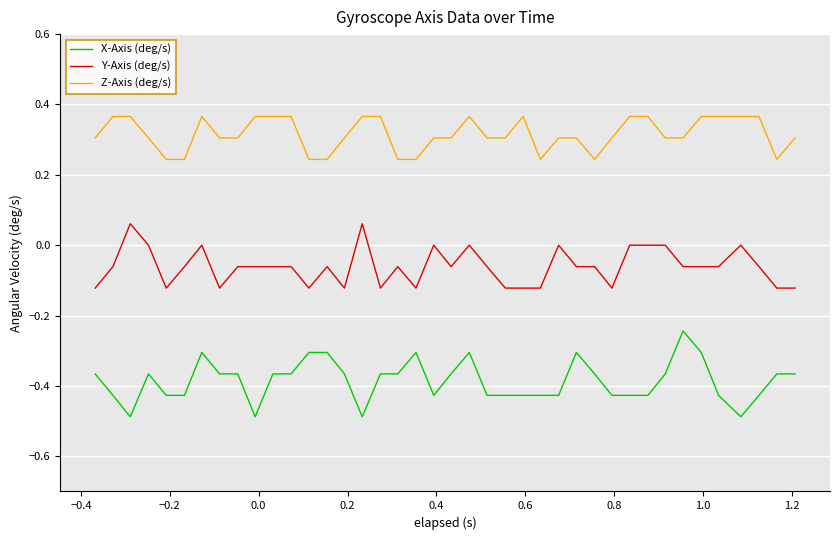

Which series has the largest range (max minus min)?

X-Axis (deg/s)